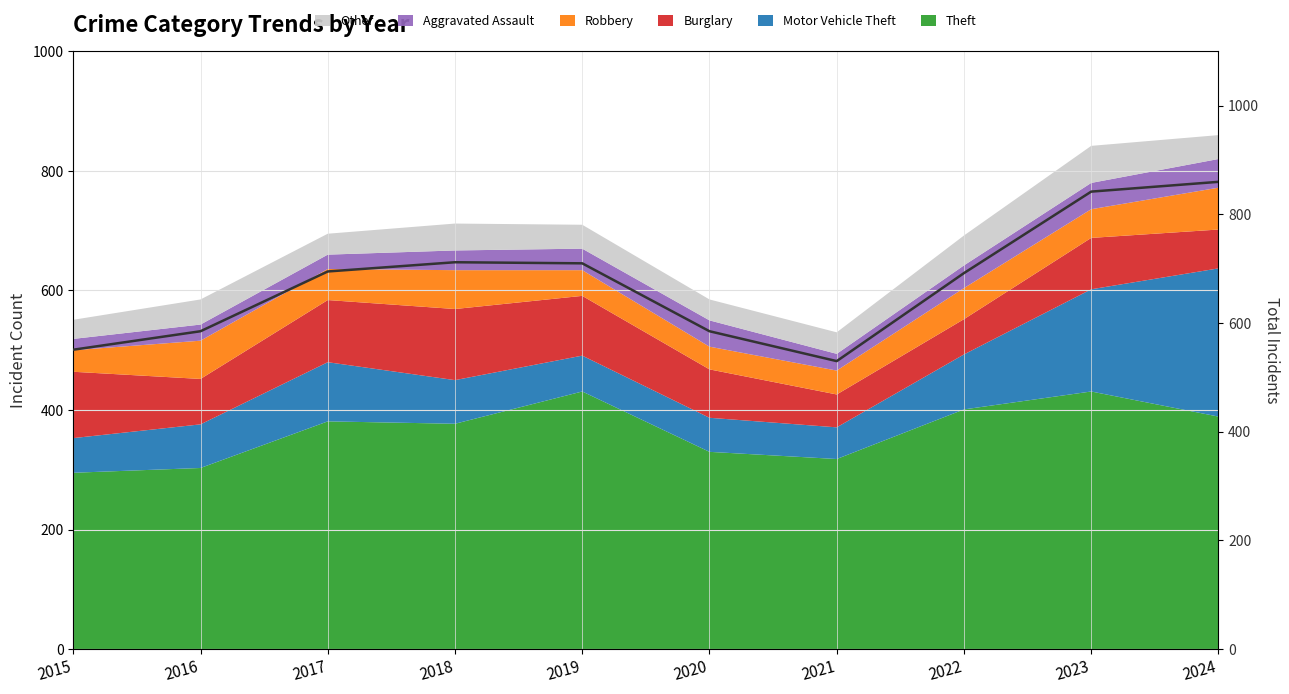

Reading left to right, list all the values displayed in this chart.

2015=551	2016=585	2017=695	2018=712	2019=710	2020=585	2021=530	2022=692	2023=842	2024=860